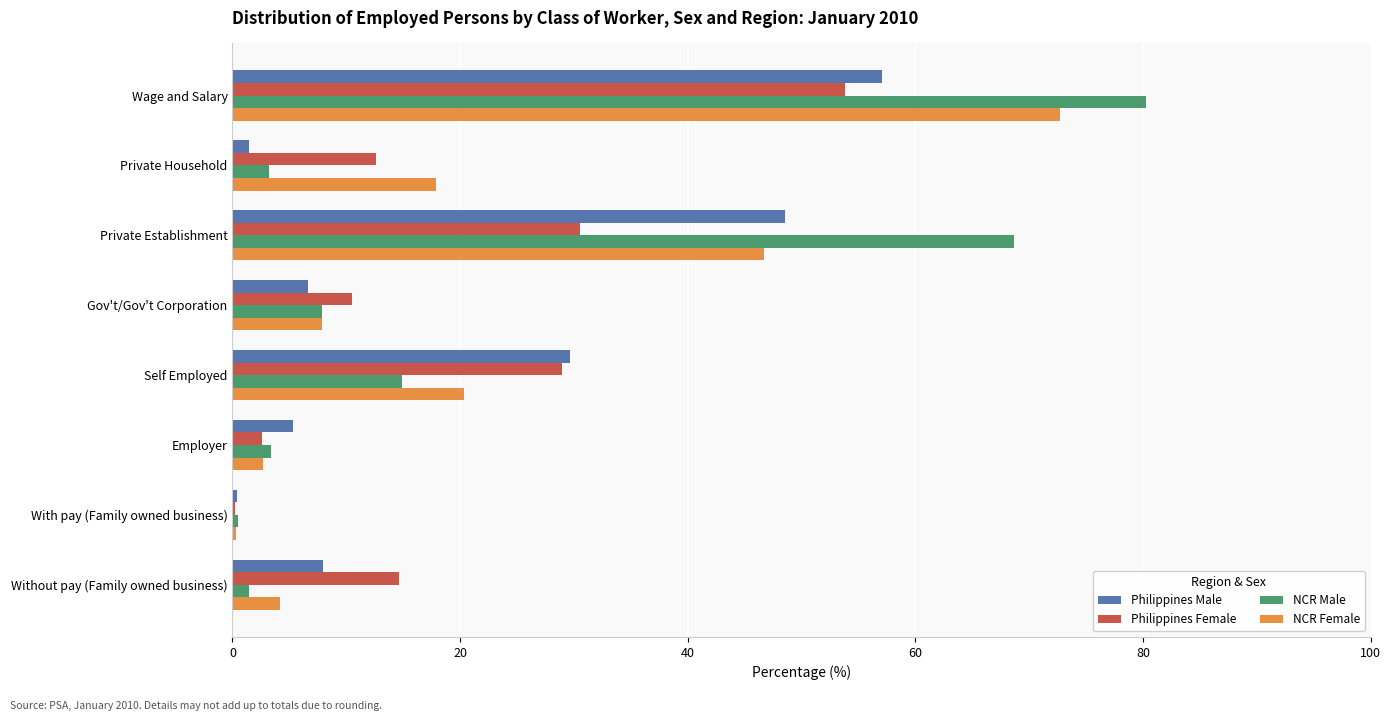

What is the total value across all series at Wage and Salary?

263.9